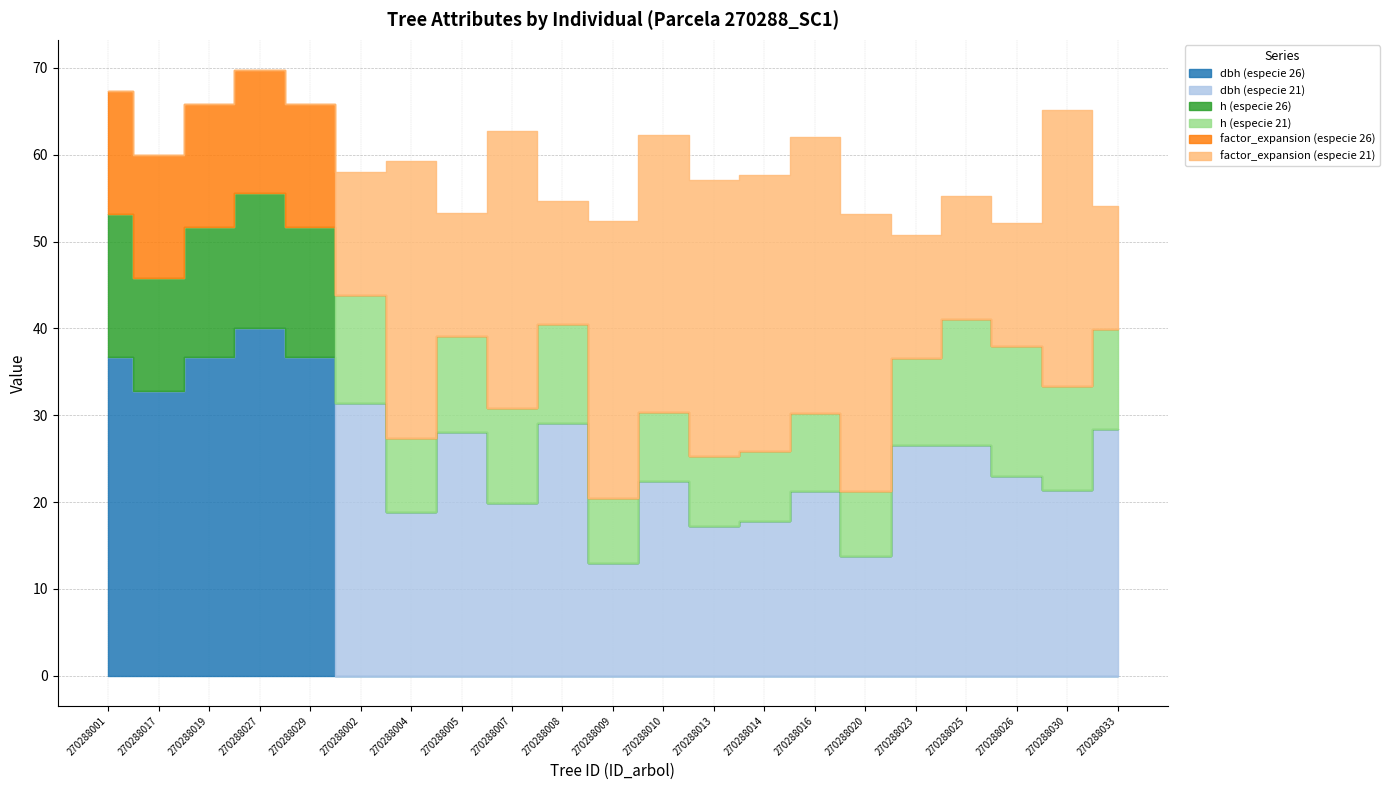

At which label is h (especie 21) closest to 7?

270288009